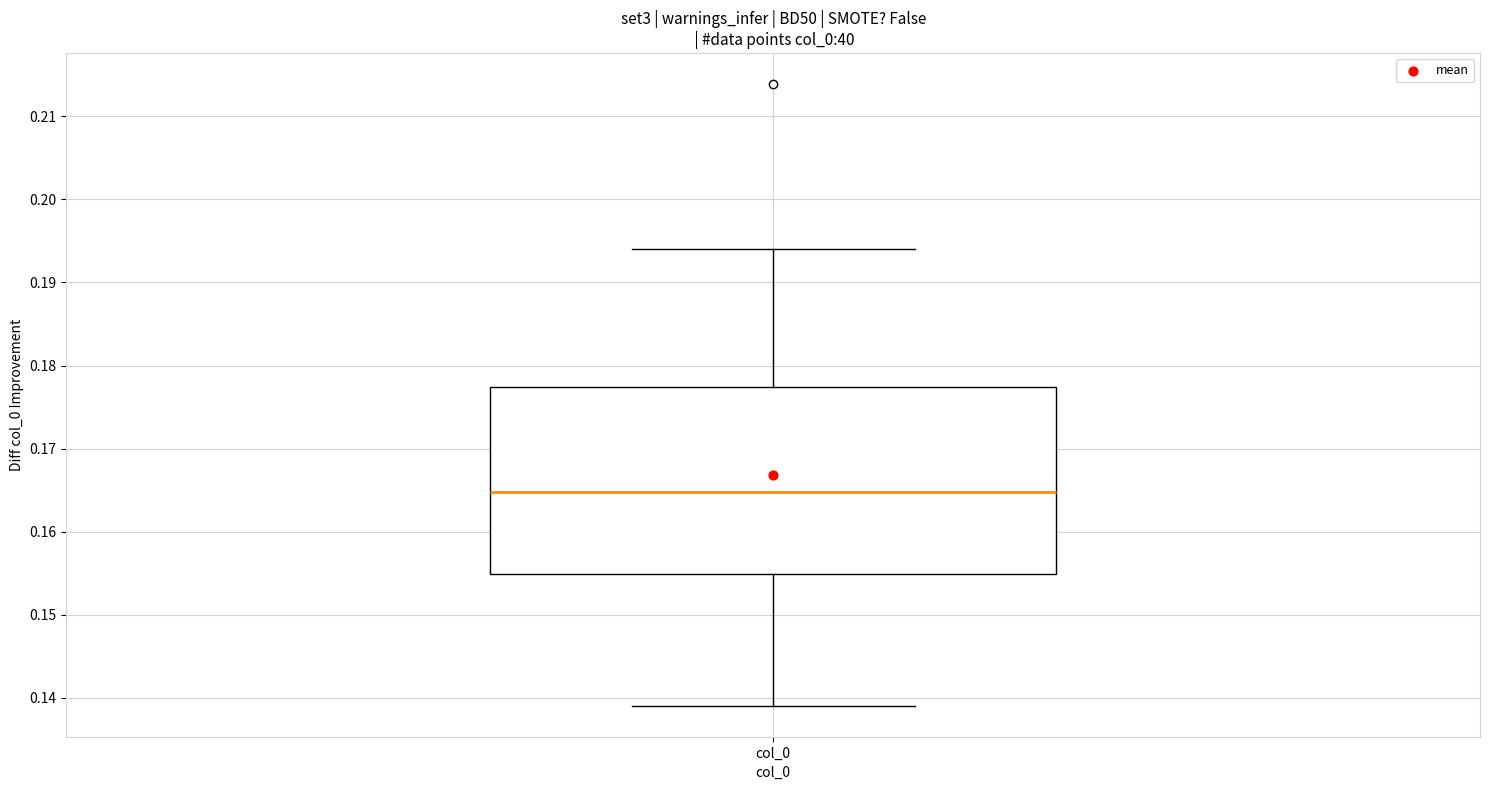

Where does the upper whisker of the box for col_0 end on the y-axis? The values are not printed on the chart, so give them approximately, as read against the axis.

0.194